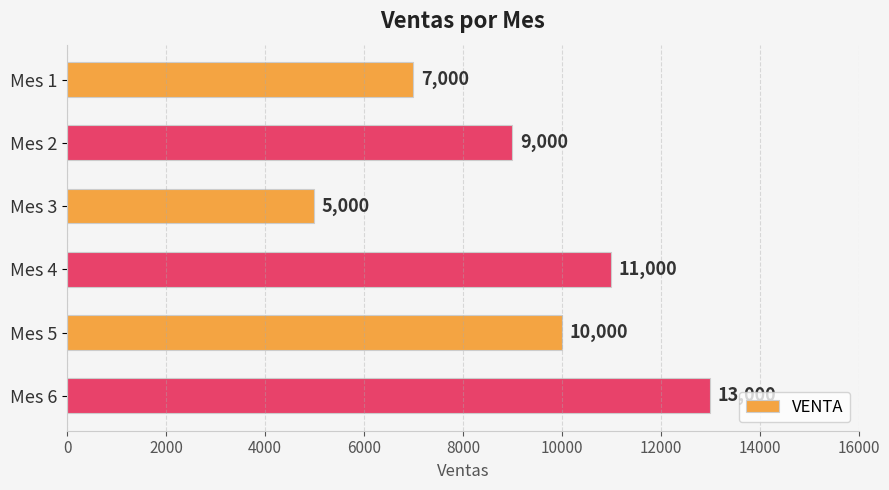

What is the value of the 3rd bar from the top?

5000